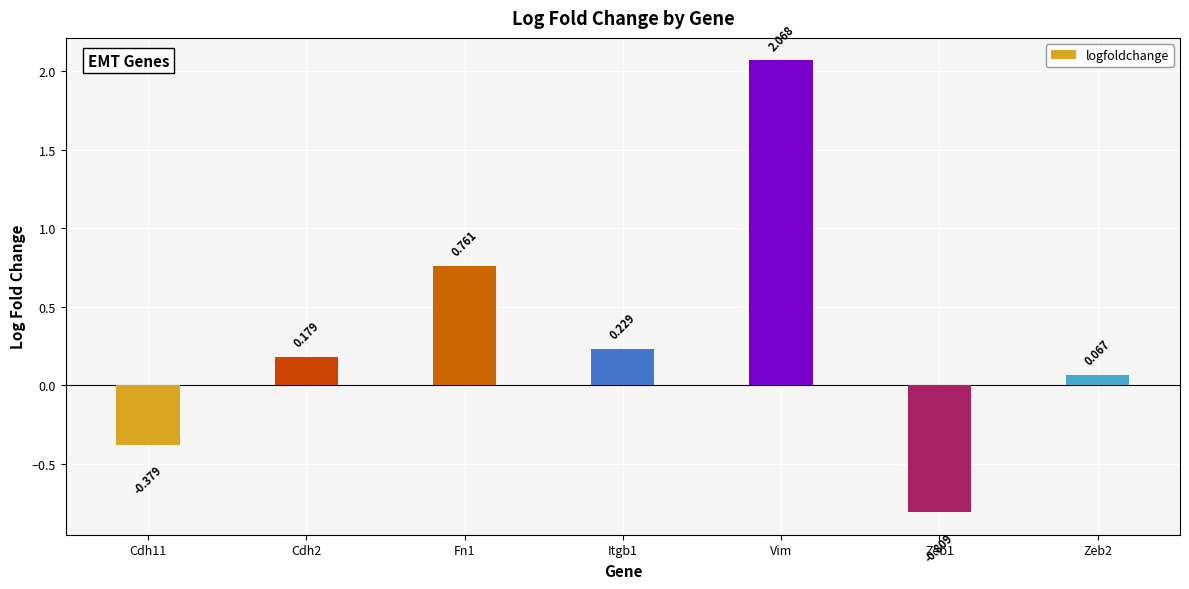

True or false: the data shows 0.3 at Fn1.

False